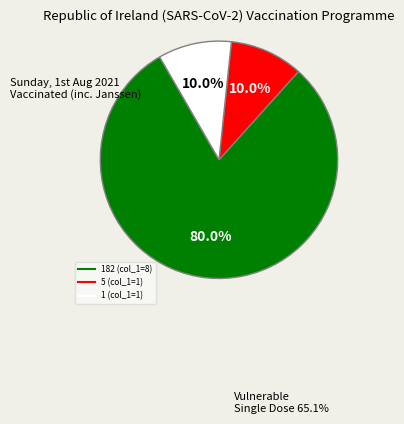

Does any single category account for the majority?

Yes